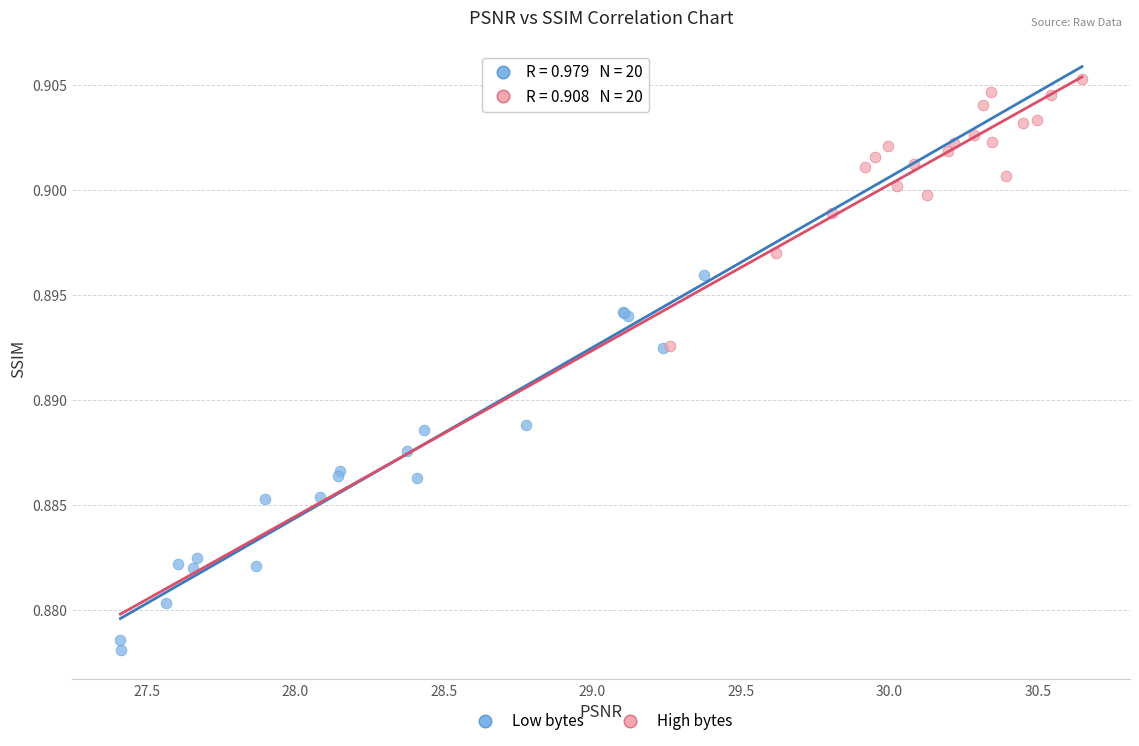

Which series contains the highest Y value?

High bytes